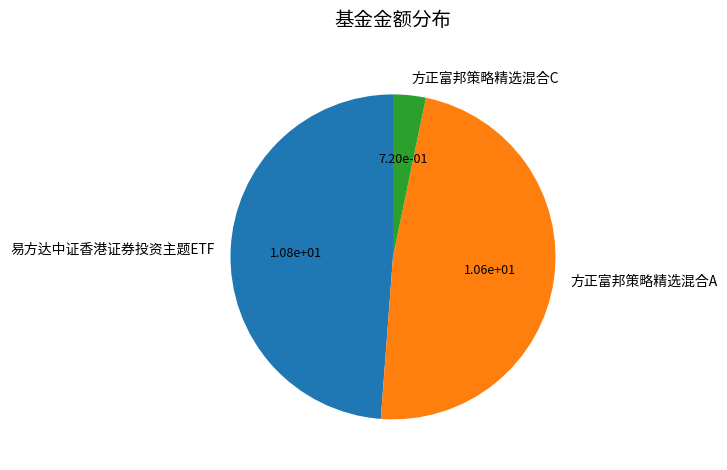

Does any single category account for the majority?

No